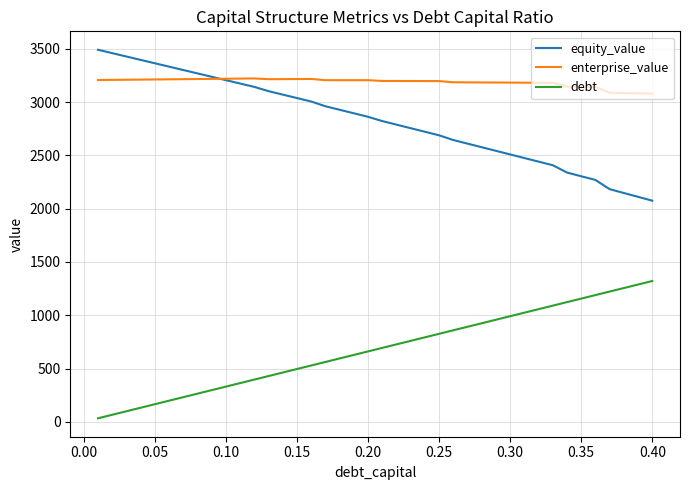

True or false: debt and enterprise_value intersect in this chart.

False